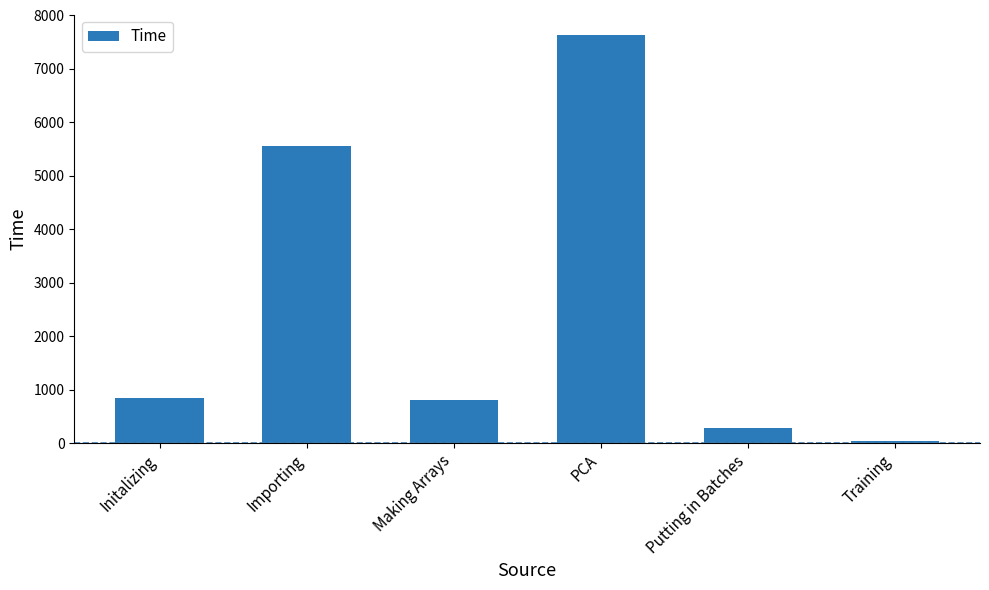

The value at Importing is 3279.8. True or false?

False